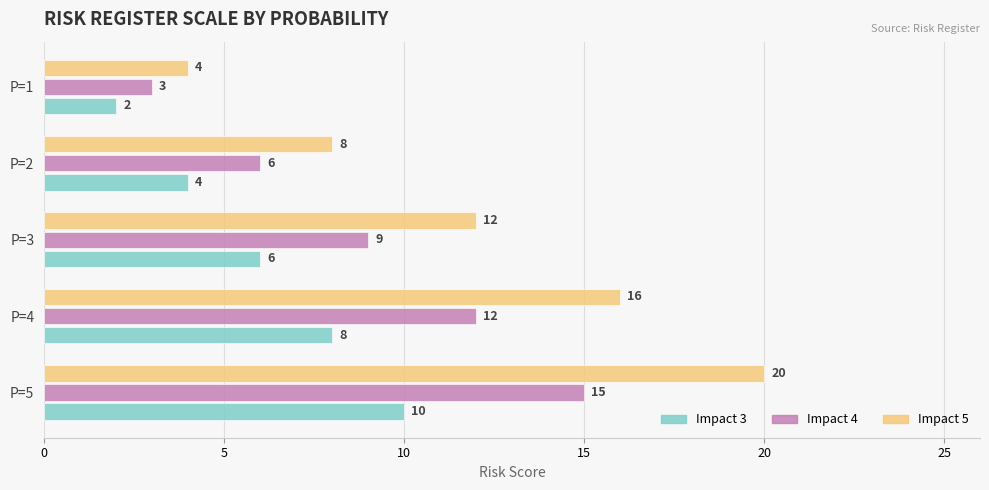

How many values in the Impact 3 series are below 6?

2